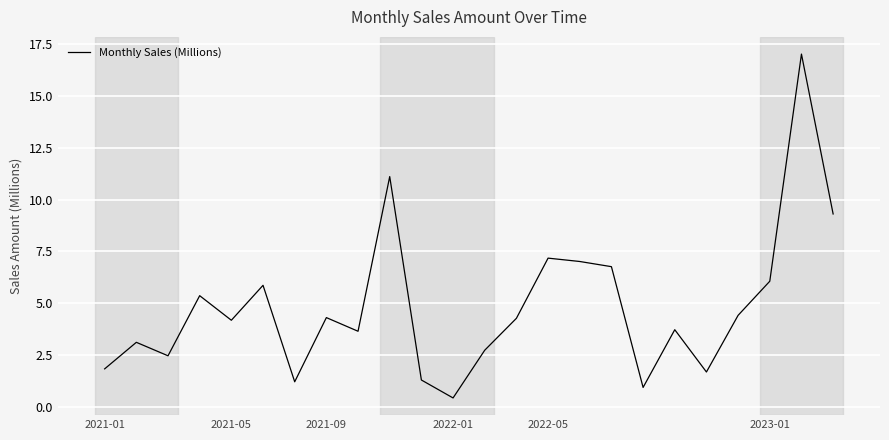

What is the greatest value displayed?

17.0